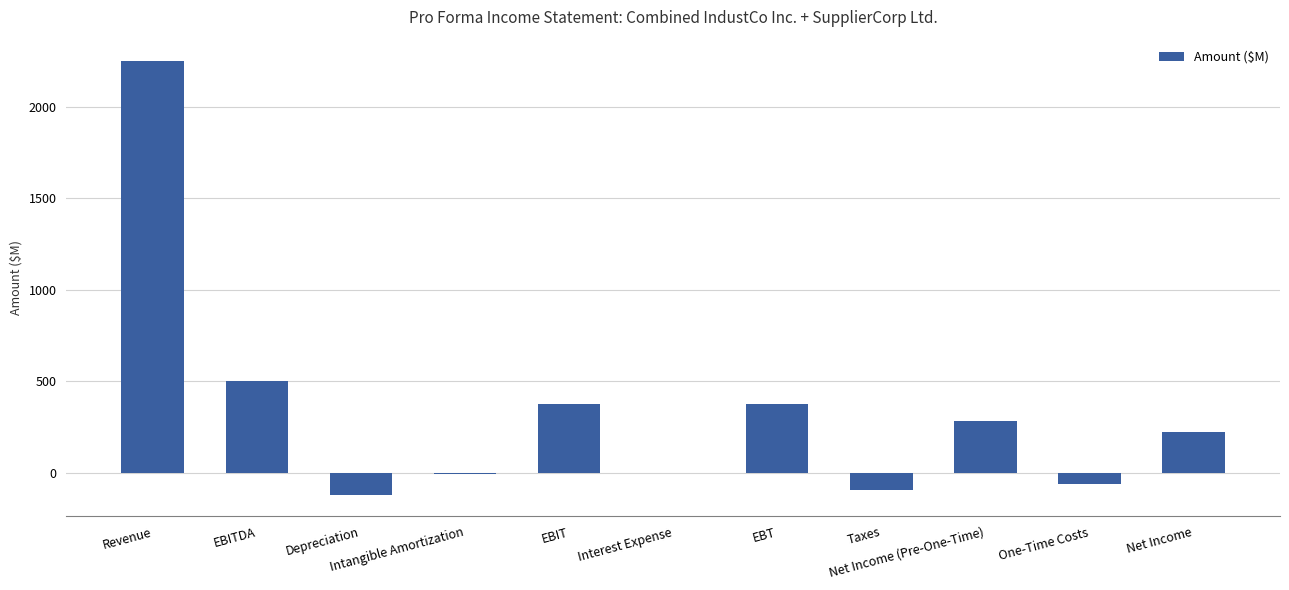

What is the ratio of the value at EBITDA to the value at Net Income (Pre-One-Time)?

1.8